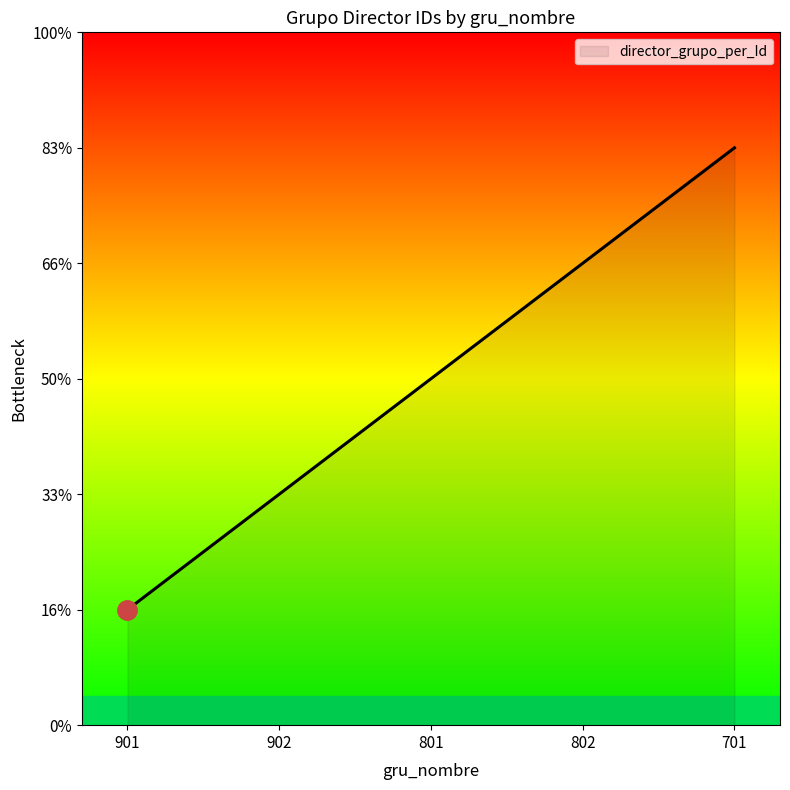

Is this an area chart (filled region under the line)?

Yes